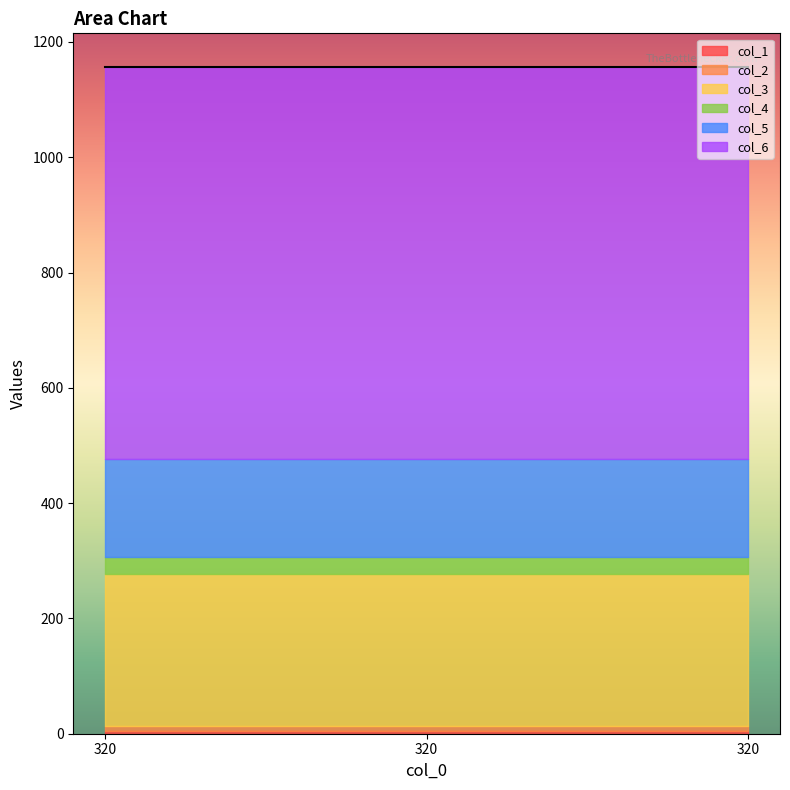

Which series has the widest spread of values?

col_1